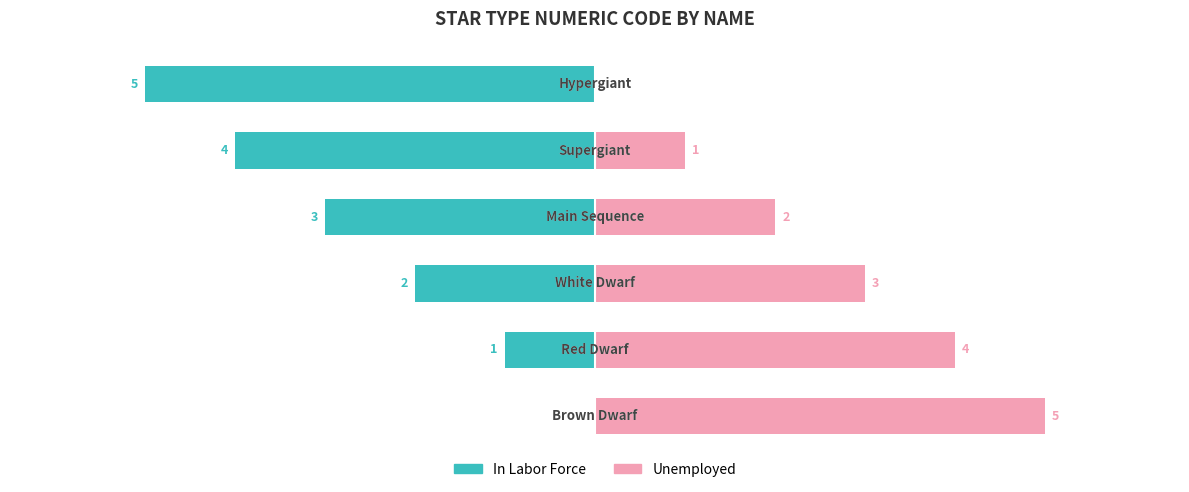

What is the sum of all Unemployed values?

15